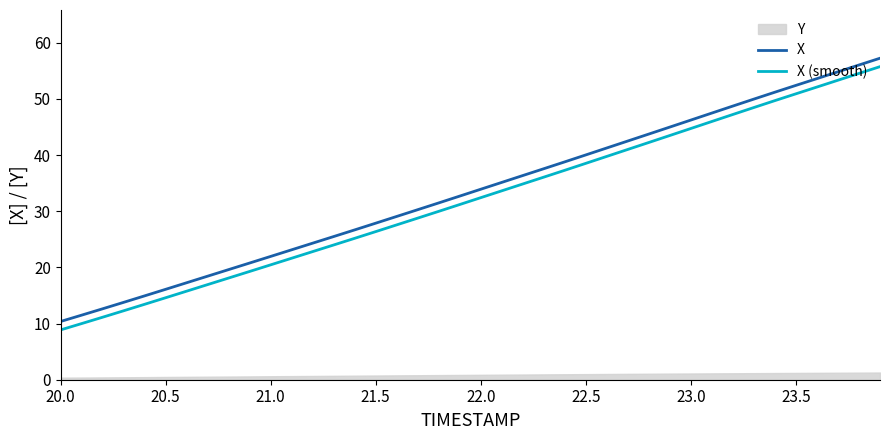

Which series has the largest range (max minus min)?

X